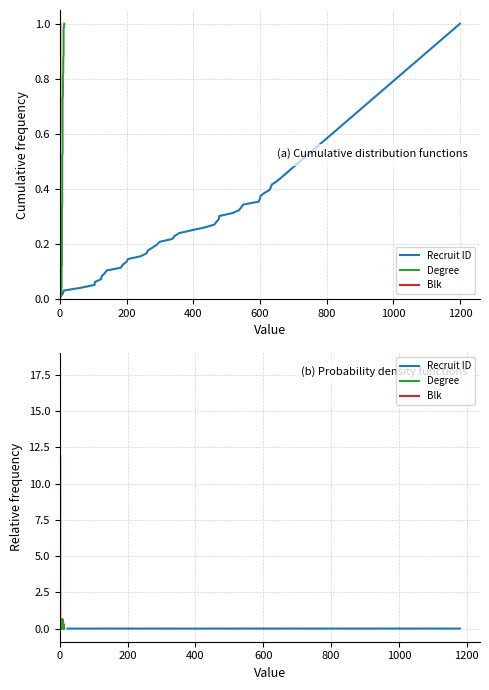

How many interior local valleys does the Recruit ID series have?

8